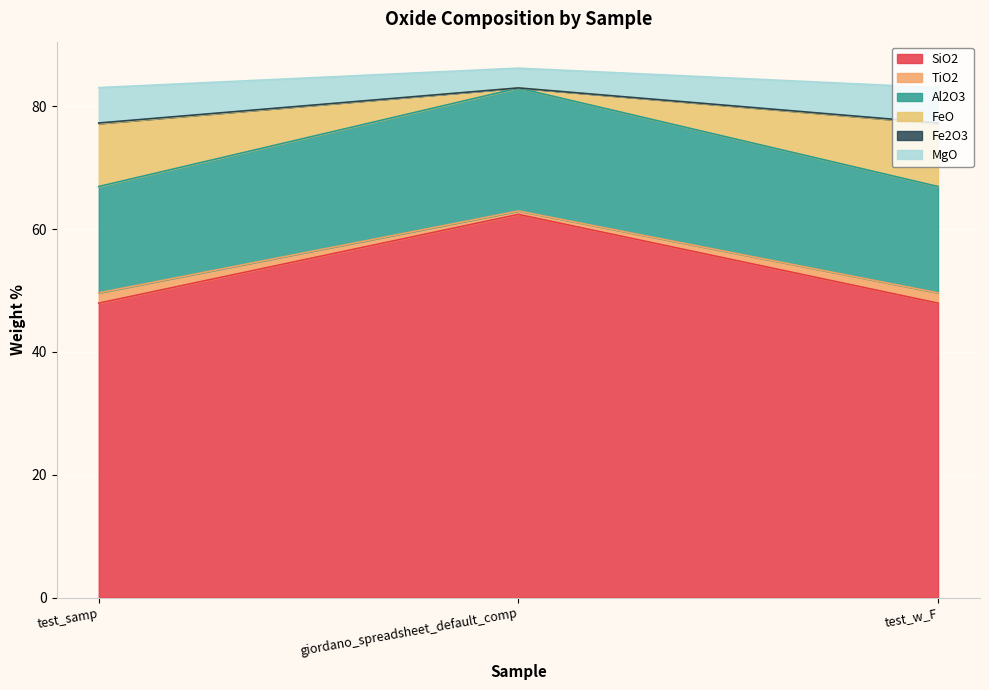

What is the label of the 1st point from the left?

test_samp